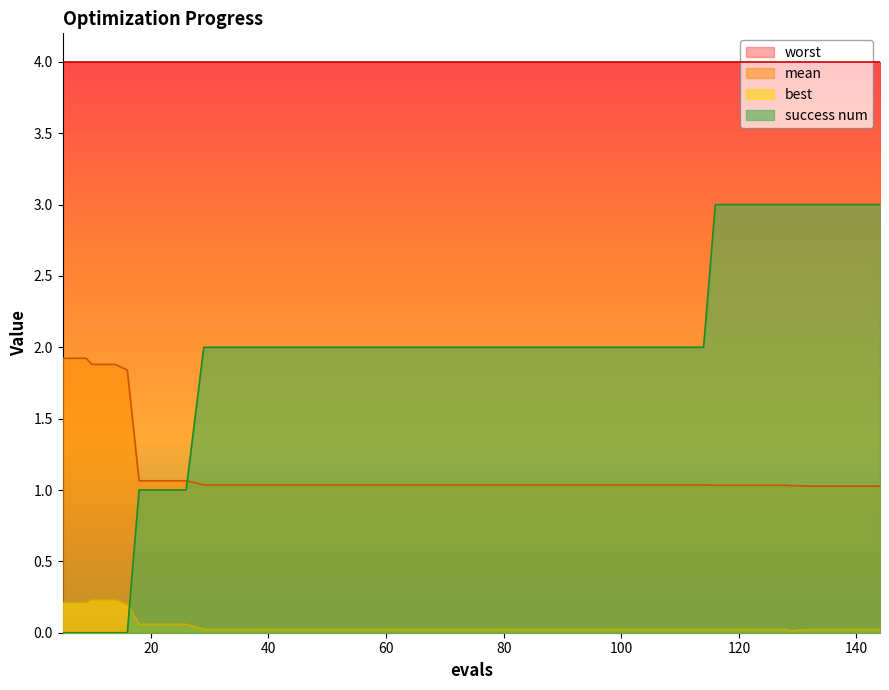

Which category has the highest value across all series?

116